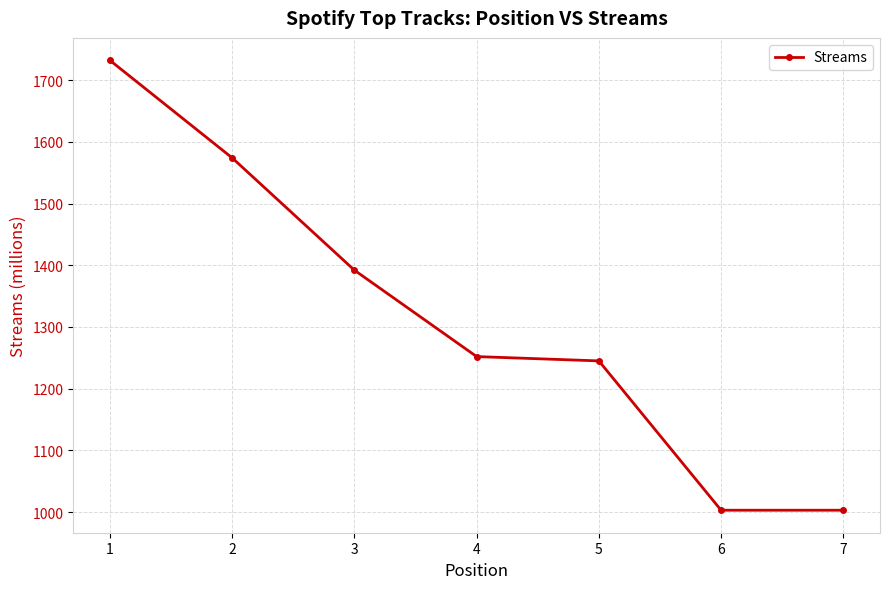

How many lines are shown in the chart?

1